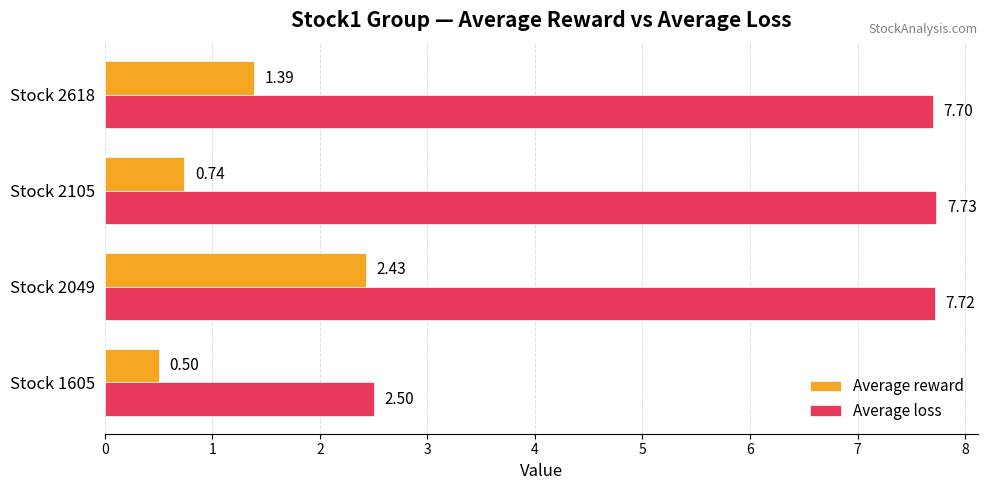

Which series has the widest spread of values?

Average loss